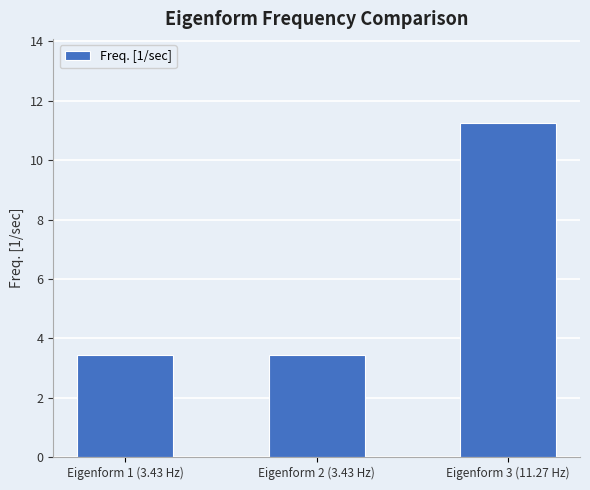

What position from the right is Eigenform 3 (11.27 Hz)?

1